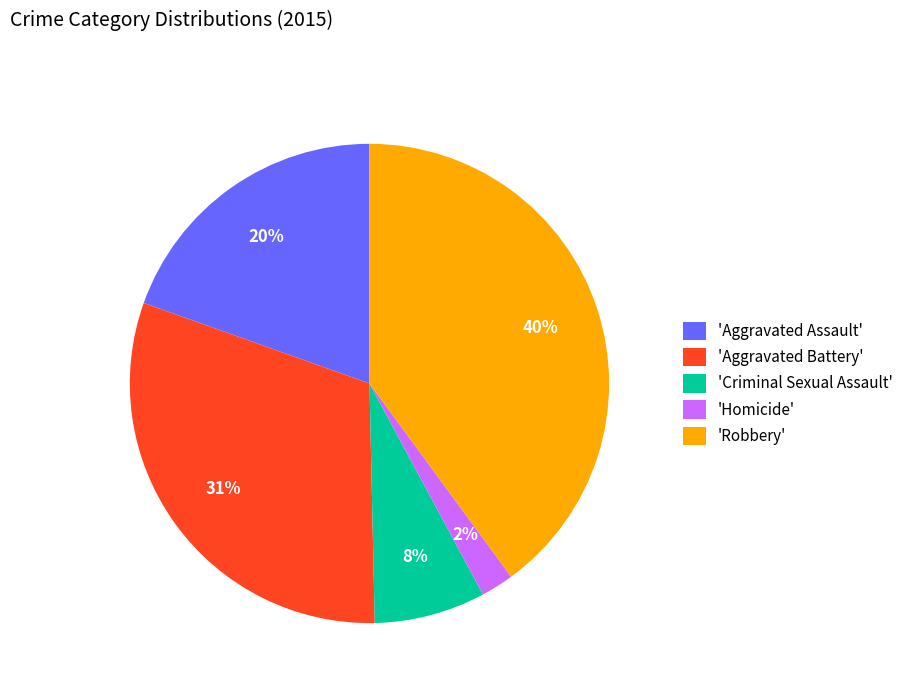

How many segments does this pie chart have?

5